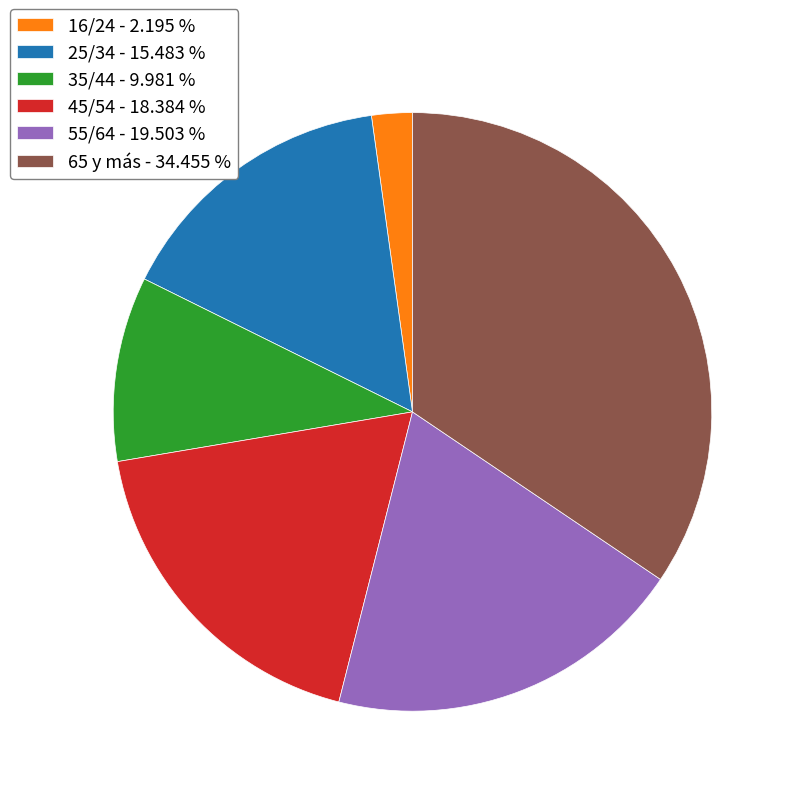

What is the ratio of the value at 55/64 to the value at 35/44?

2.0